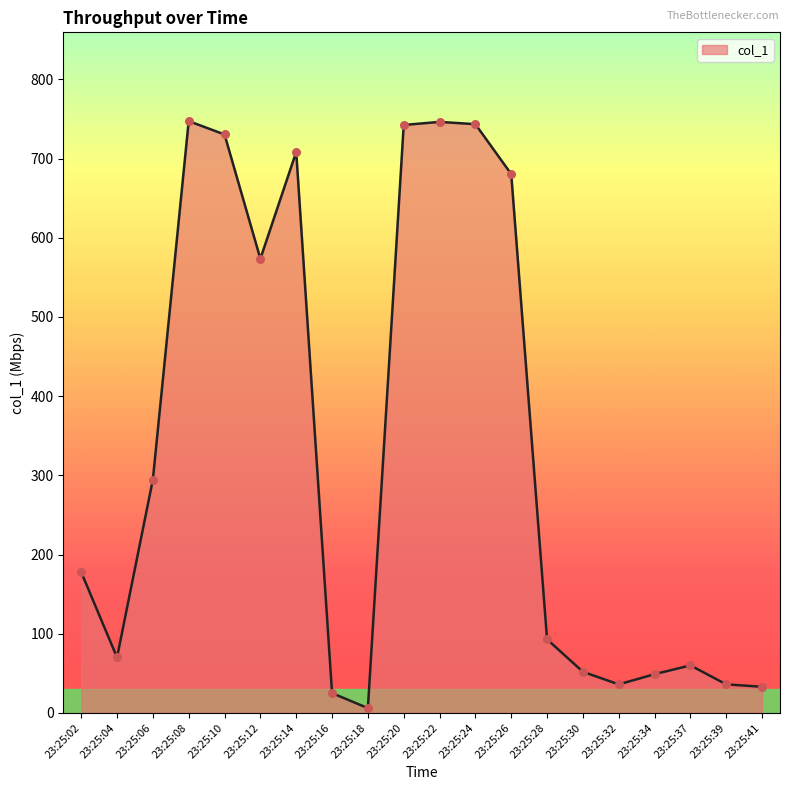

What is the change in value from 23:25:18 to 23:25:20?

+736.5